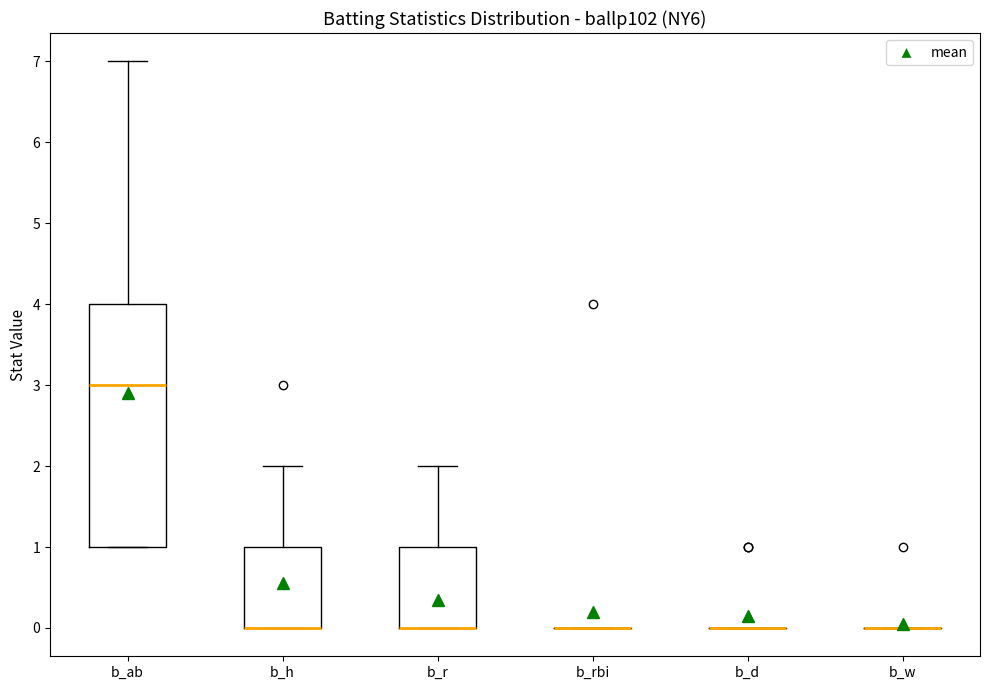

Reading left to right, transcribe this box plot: for each box, give where its median line is, the range the box spans, and where its two whiskers end, as read against the y-axis. The values are not printed on the chart, so give them approximately, as read against the axis.

b_ab: median 3, box 1 to 4, whiskers 1 to 7
b_h: median 0 (drawn on the box's lower edge), box 0 to 1, whiskers 0 to 2
b_r: median 0 (drawn on the box's lower edge), box 0 to 1, whiskers 0 to 2
b_rbi: box collapsed to a line at 0, whiskers 0 to 0
b_d: box collapsed to a line at 0, whiskers 0 to 0
b_w: box collapsed to a line at 0, whiskers 0 to 0